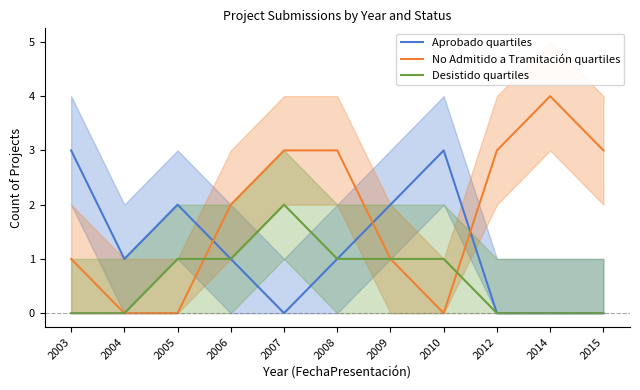

List the labels in order of Desistido quartiles value, smallest first.

2003, 2004, 2012, 2014, 2015, 2005, 2006, 2008, 2009, 2010, 2007